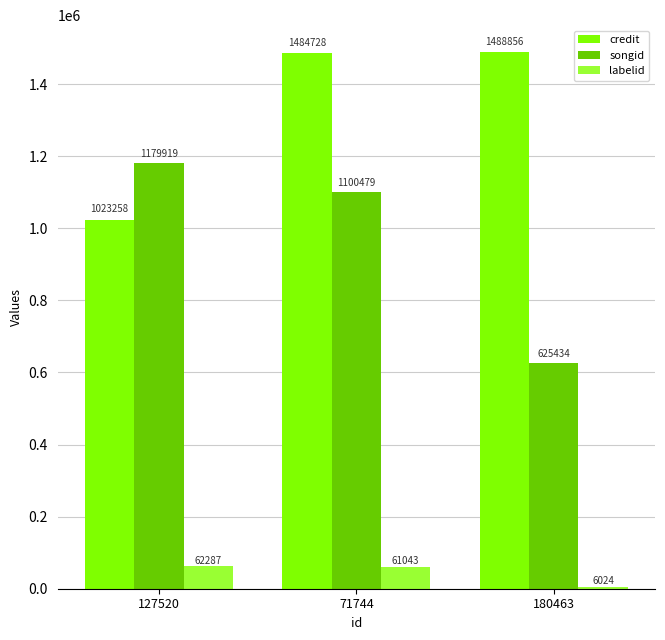

Which series changed the most between 71744 and 180463?

songid